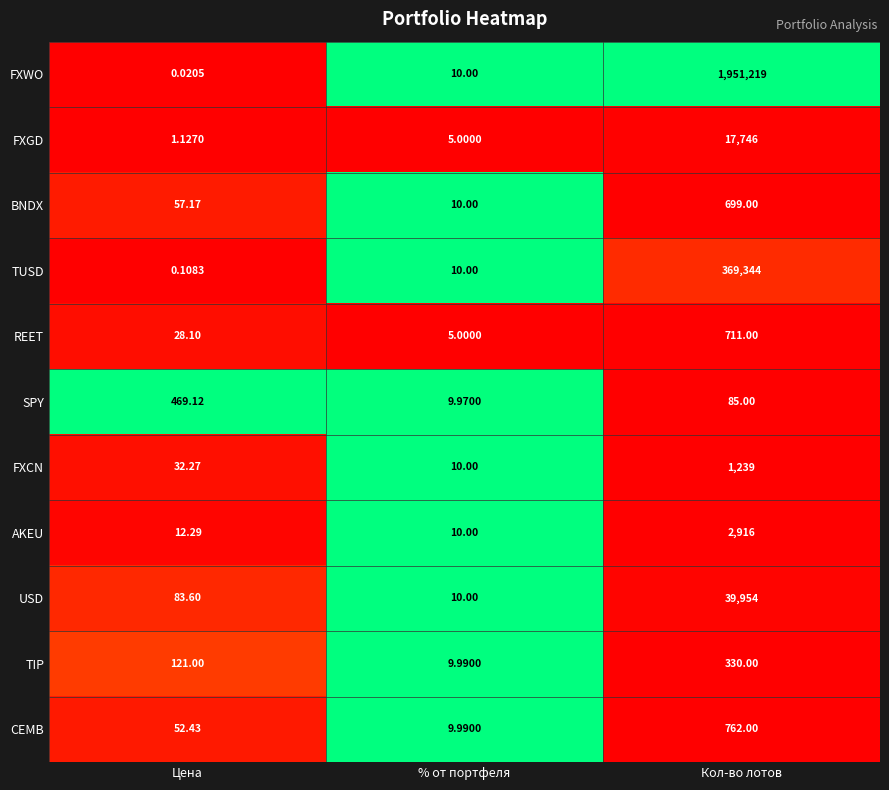

How many categories are shown in the chart?

3